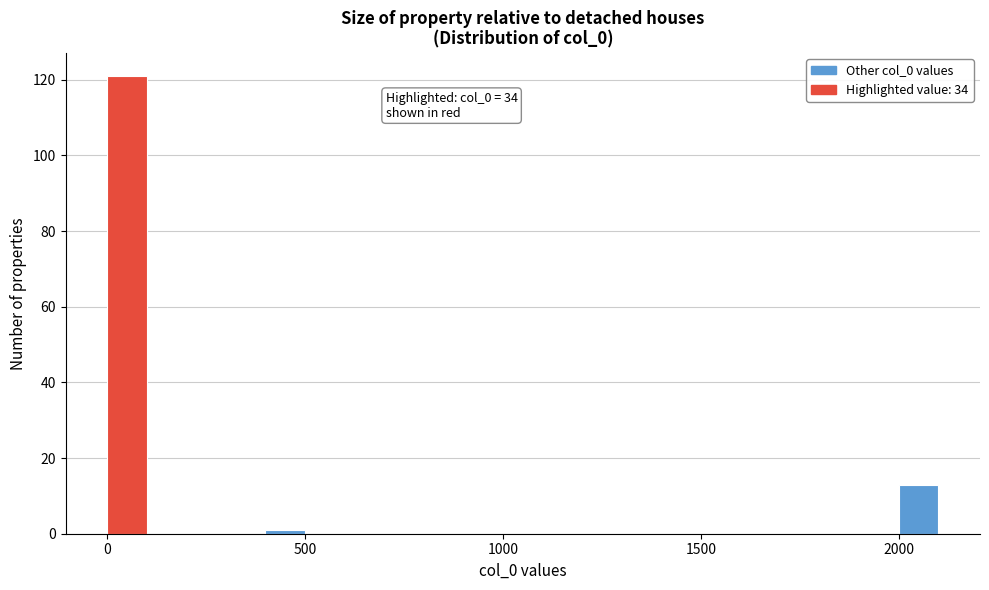

Read against the x-axis, roughly where is the centre of the tallest bar?

50